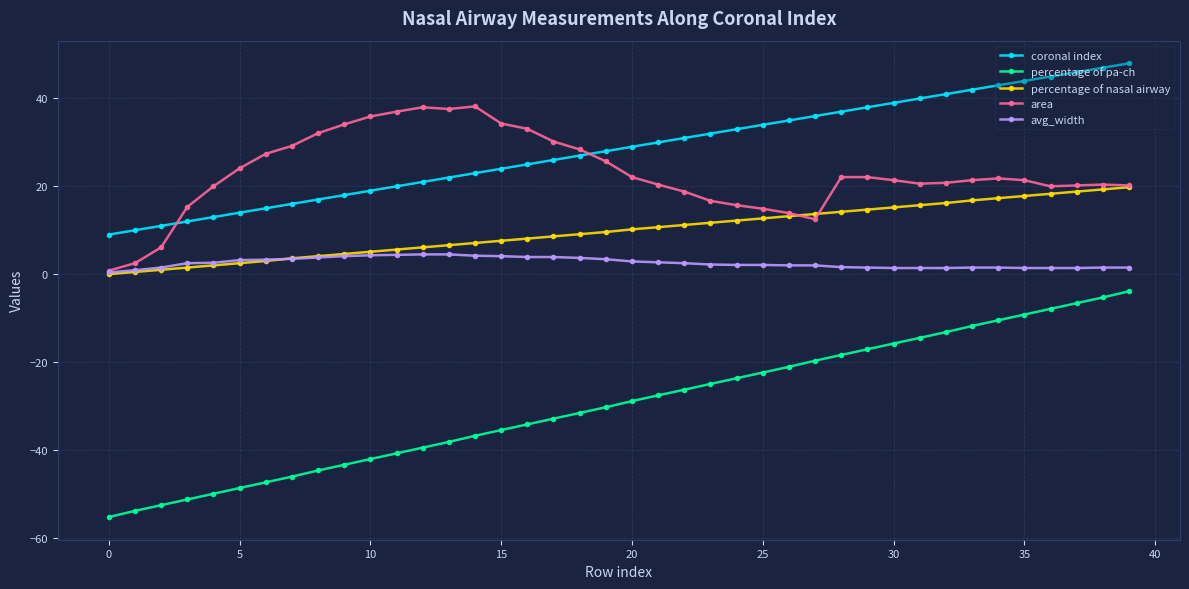

Which series has the largest range (max minus min)?

percentage of pa-ch